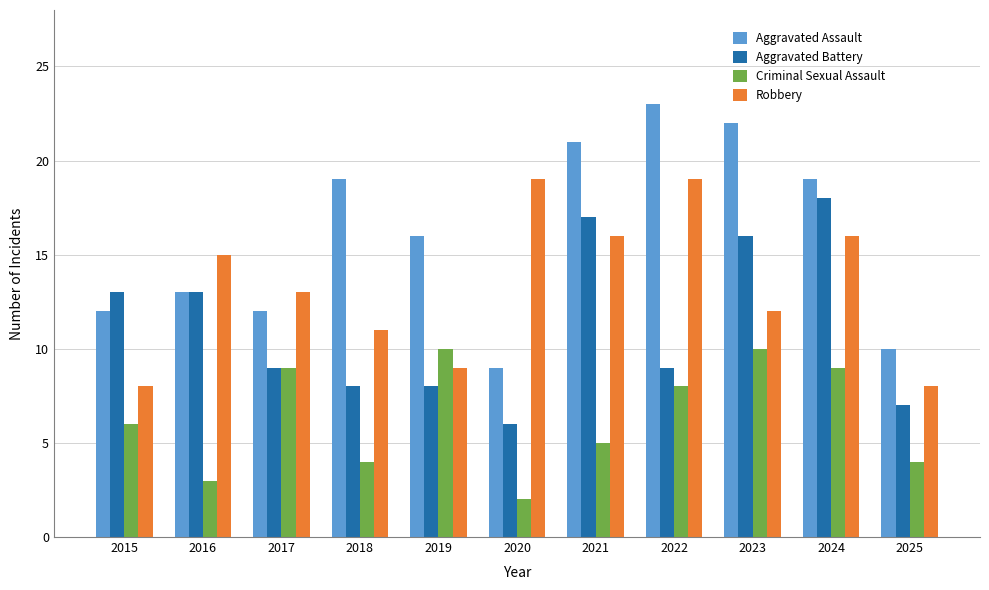

Reading left to right, extract all data points from this chart.

Aggravated Assault: 2015=12	2016=13	2017=12	2018=19	2019=16	2020=9	2021=21	2022=23	2023=22	2024=19	2025=10
Aggravated Battery: 2015=13	2016=13	2017=9	2018=8	2019=8	2020=6	2021=17	2022=9	2023=16	2024=18	2025=7
Criminal Sexual Assault: 2015=6	2016=3	2017=9	2018=4	2019=10	2020=2	2021=5	2022=8	2023=10	2024=9	2025=4
Robbery: 2015=8	2016=15	2017=13	2018=11	2019=9	2020=19	2021=16	2022=19	2023=12	2024=16	2025=8